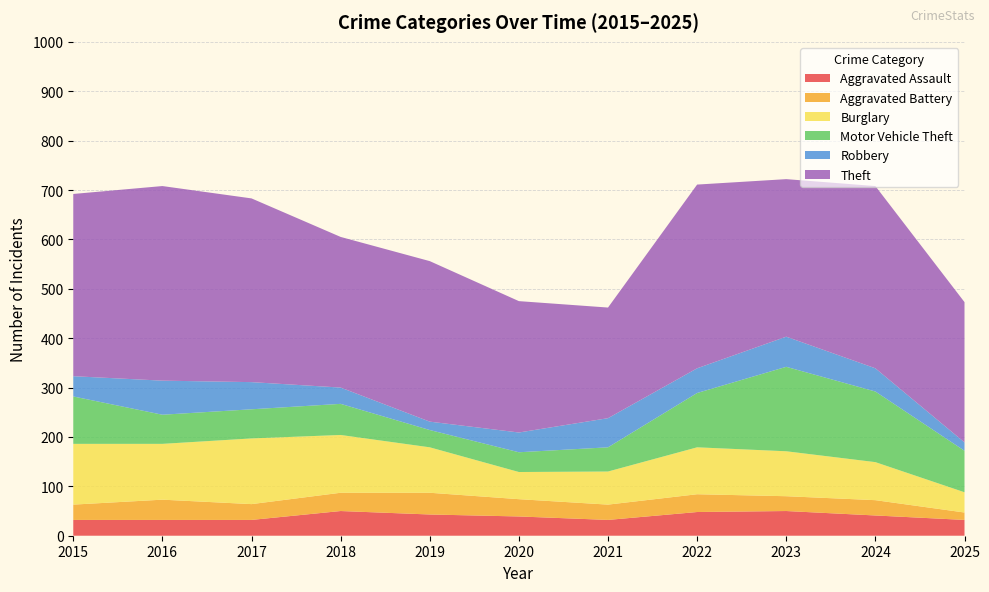

Reading left to right, extract all data points from this chart.

Aggravated Assault: 2015=32	2016=32	2017=32	2018=50	2019=43	2020=39	2021=32	2022=48	2023=50	2024=41	2025=32
Aggravated Battery: 2015=31	2016=41	2017=32	2018=37	2019=44	2020=35	2021=31	2022=36	2023=30	2024=31	2025=15
Burglary: 2015=123	2016=113	2017=133	2018=117	2019=92	2020=55	2021=67	2022=95	2023=91	2024=77	2025=41
Motor Vehicle Theft: 2015=96	2016=59	2017=59	2018=63	2019=35	2020=40	2021=49	2022=110	2023=171	2024=143	2025=84
Robbery: 2015=41	2016=69	2017=55	2018=33	2019=17	2020=40	2021=59	2022=50	2023=61	2024=47	2025=17
Theft: 2015=369	2016=394	2017=372	2018=305	2019=325	2020=266	2021=224	2022=372	2023=319	2024=369	2025=284